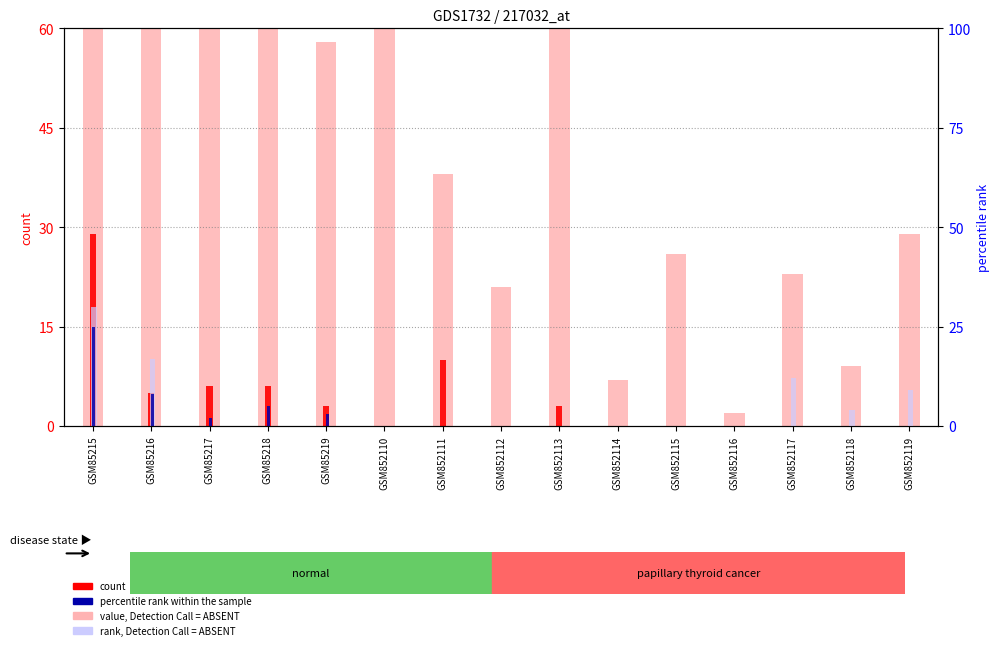

At which label does value, Detection Call = ABSENT first exceed 38?

GSM85215